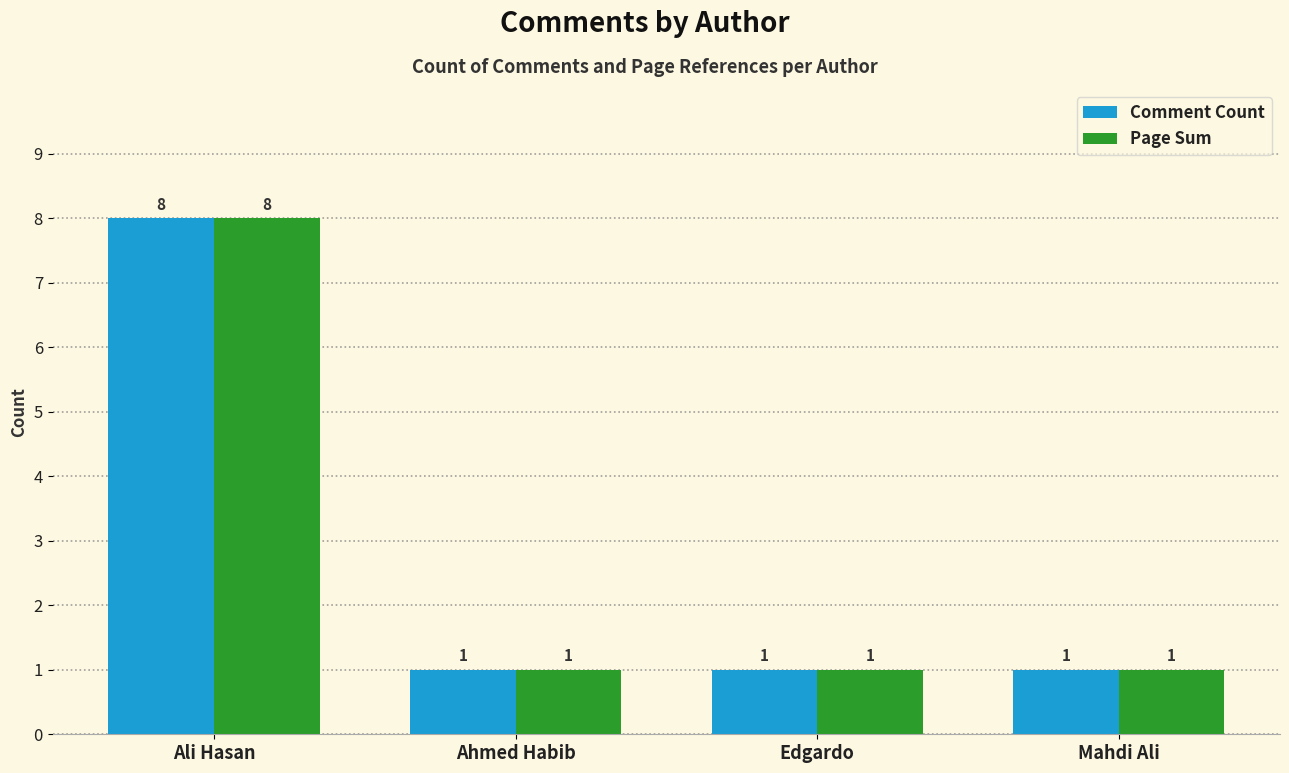

How many bars are there in total?

8